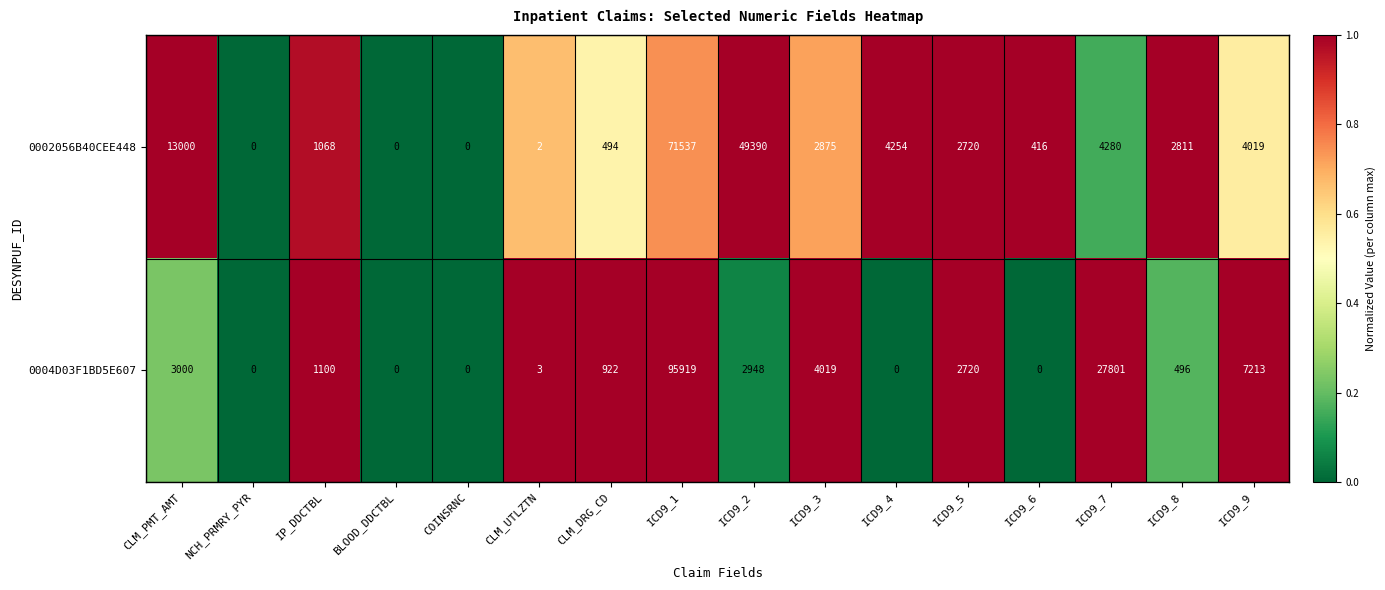

True or false: 0002056B40CEE448 has a value of 21938 at COINSRNC.

False